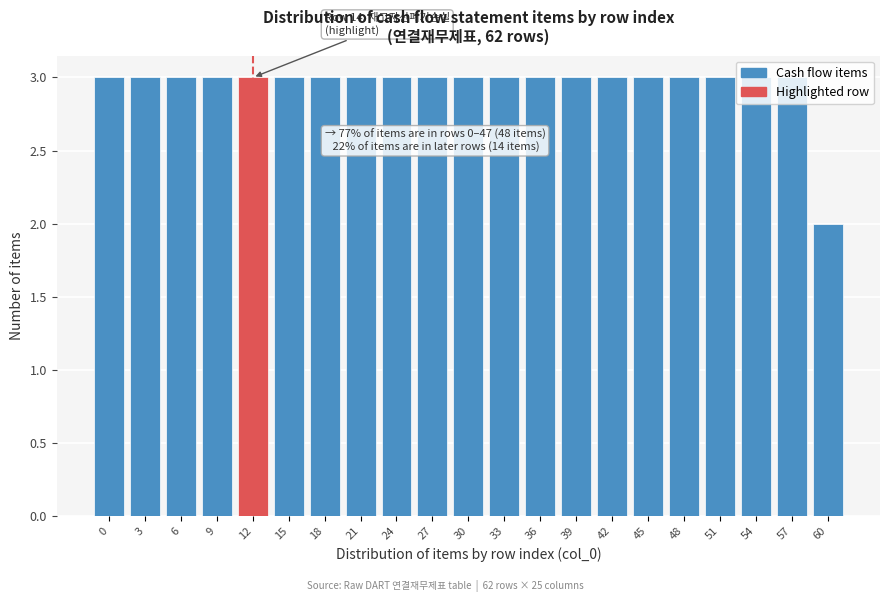

What is the greatest value displayed?

3